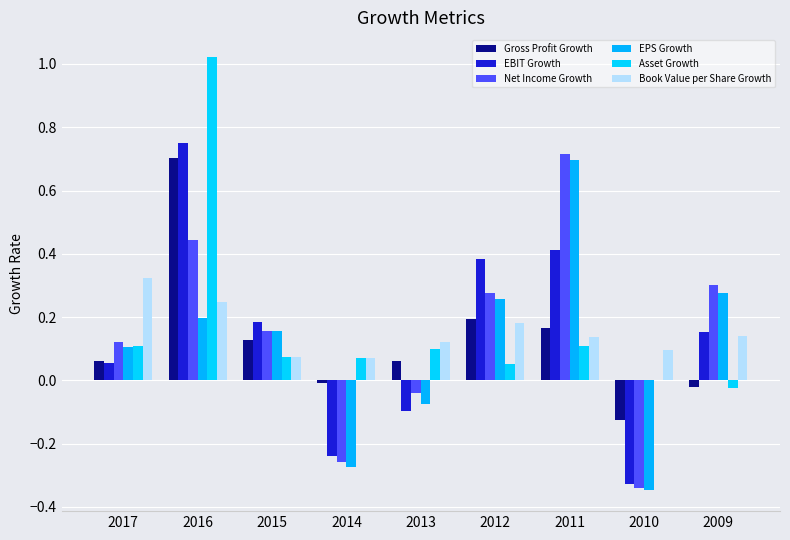

How many groups of bars are there?

9